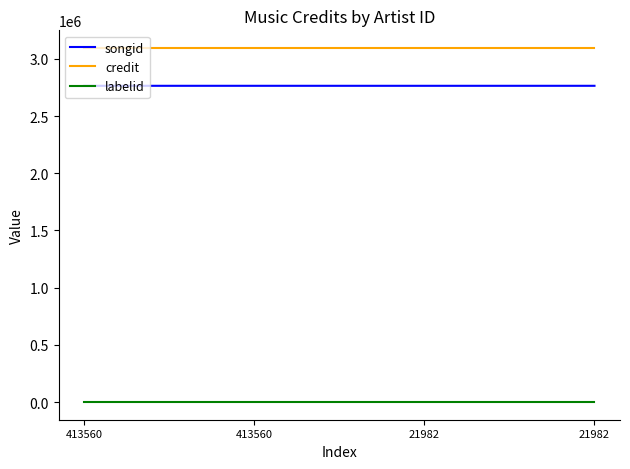

Which category has the lowest value across all series?

413560